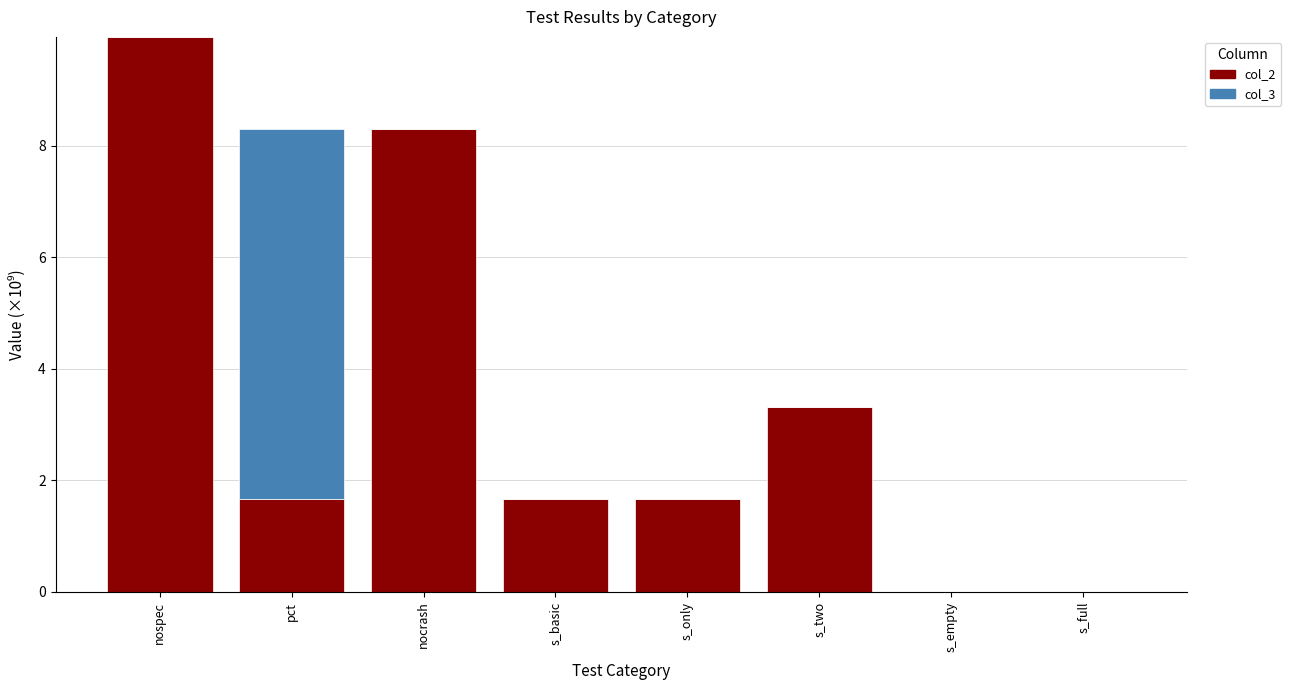

At which label does col_2 reach its peak?

nospec